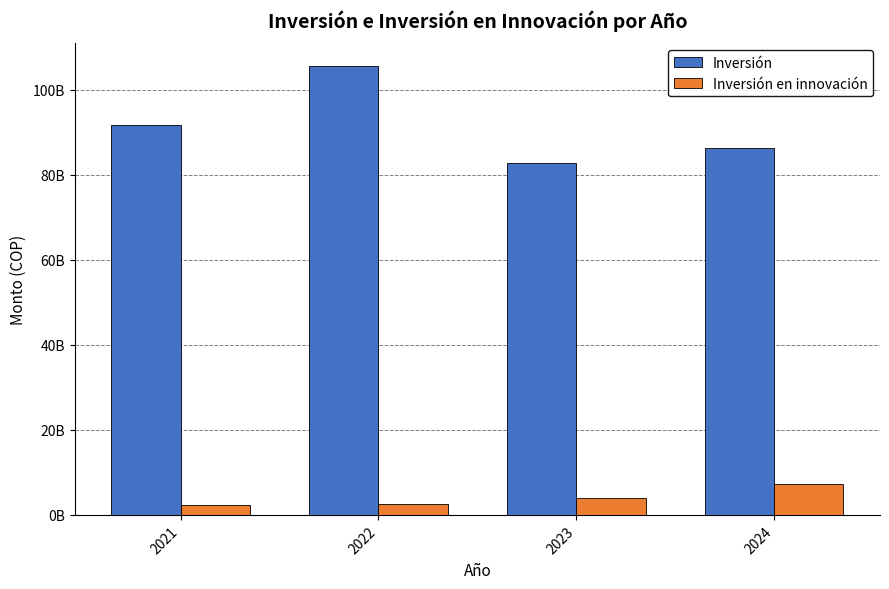

What are all the series names shown in the legend?

Inversión, Inversión en innovación